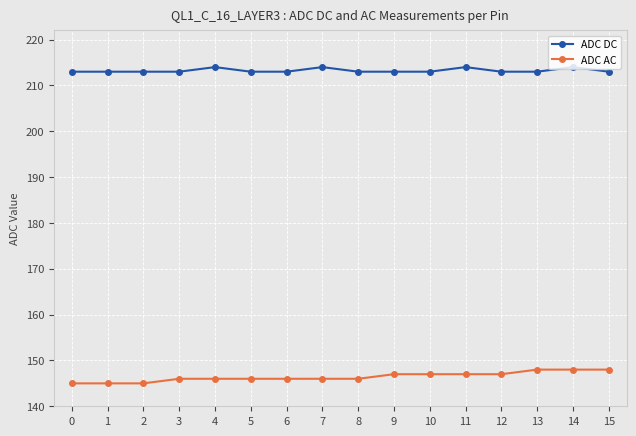

What is the highest value of the ADC DC series?

214